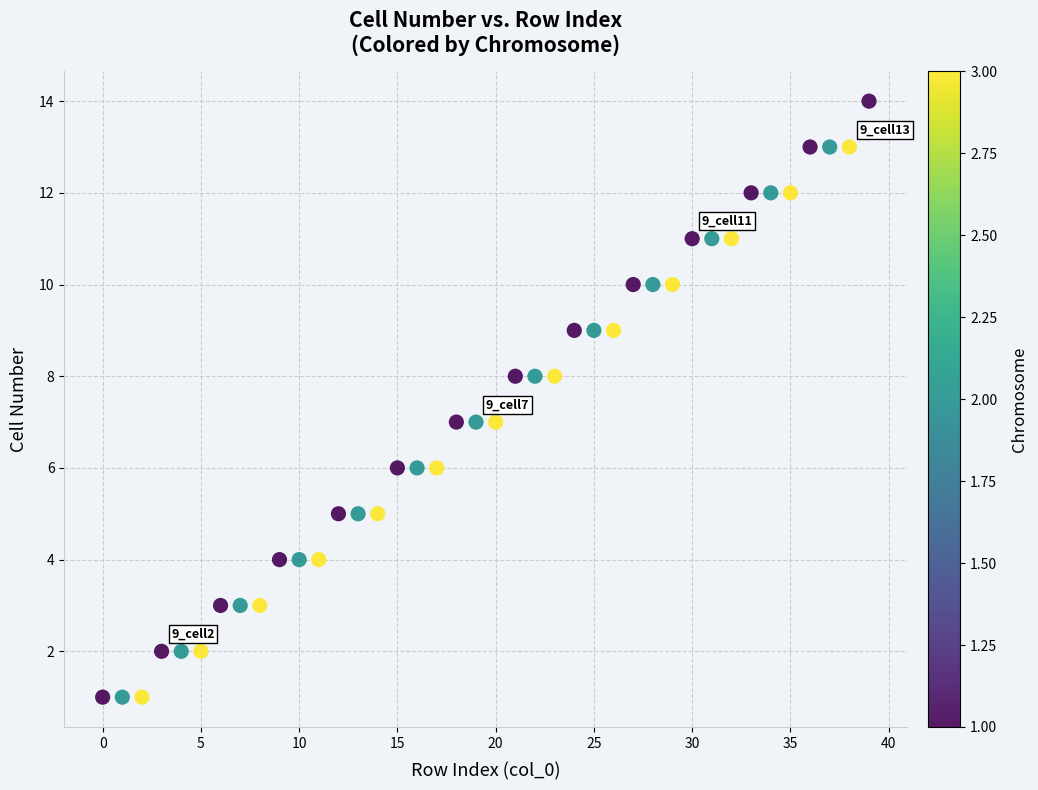

What is the range of Y values (max minus min)?

13